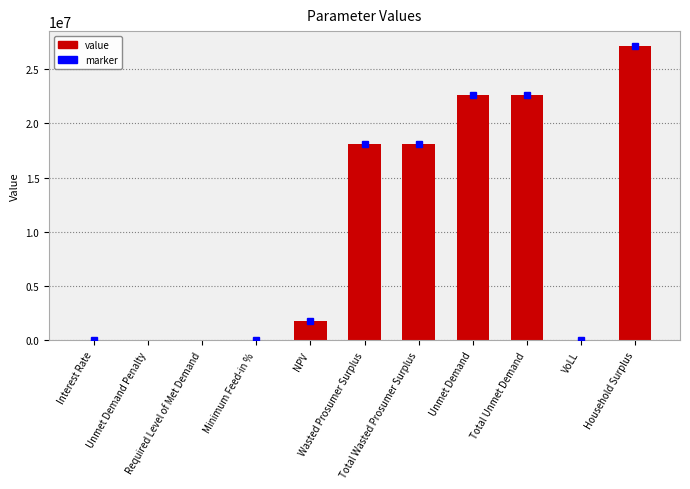

Between Interest Rate and Minimum Feed-in %, which is larger?

Minimum Feed-in %